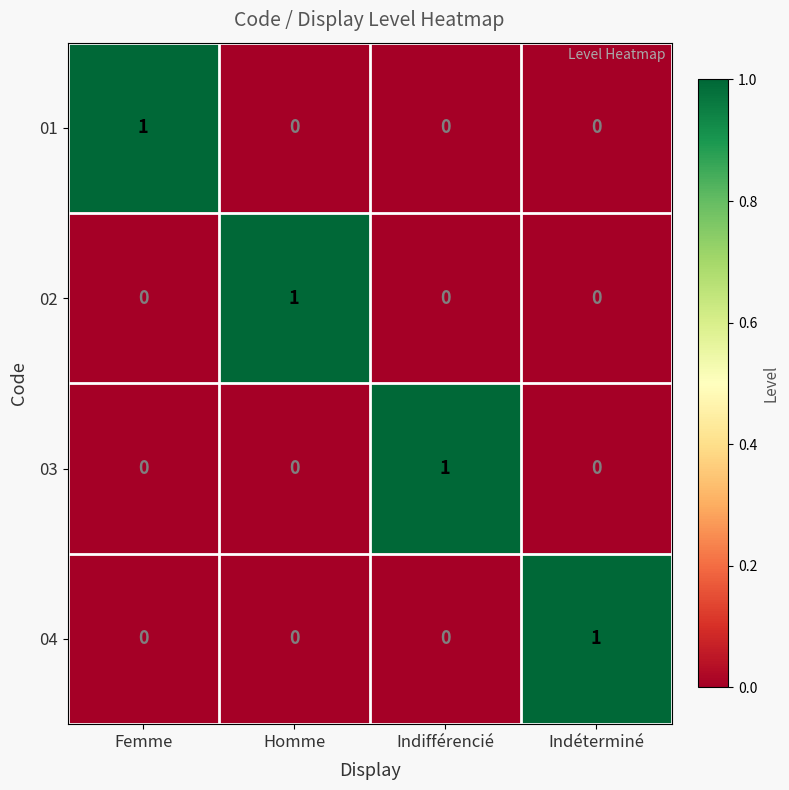

The 04 series shows 1 at Homme. True or false?

False